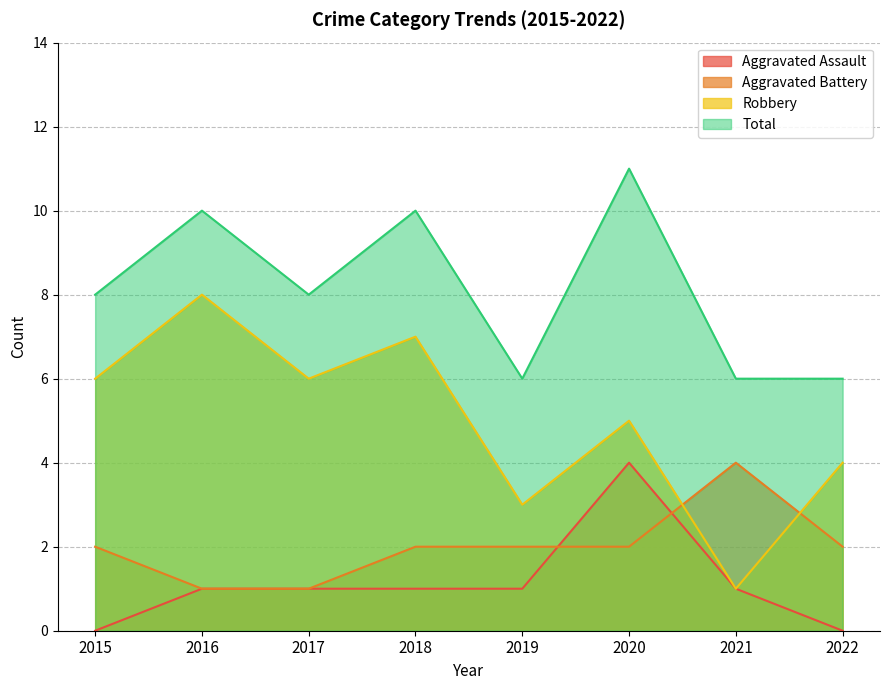

Where does the Aggravated Battery series first go above 2?

2021